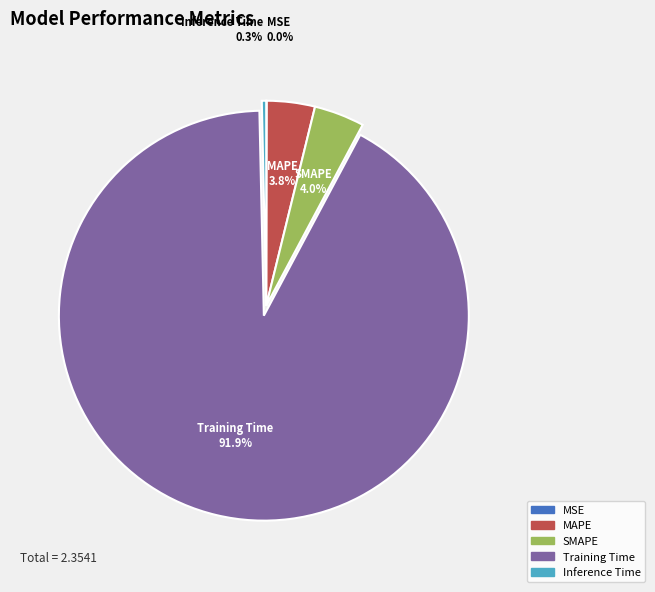

Is MAPE the majority of the pie?

No